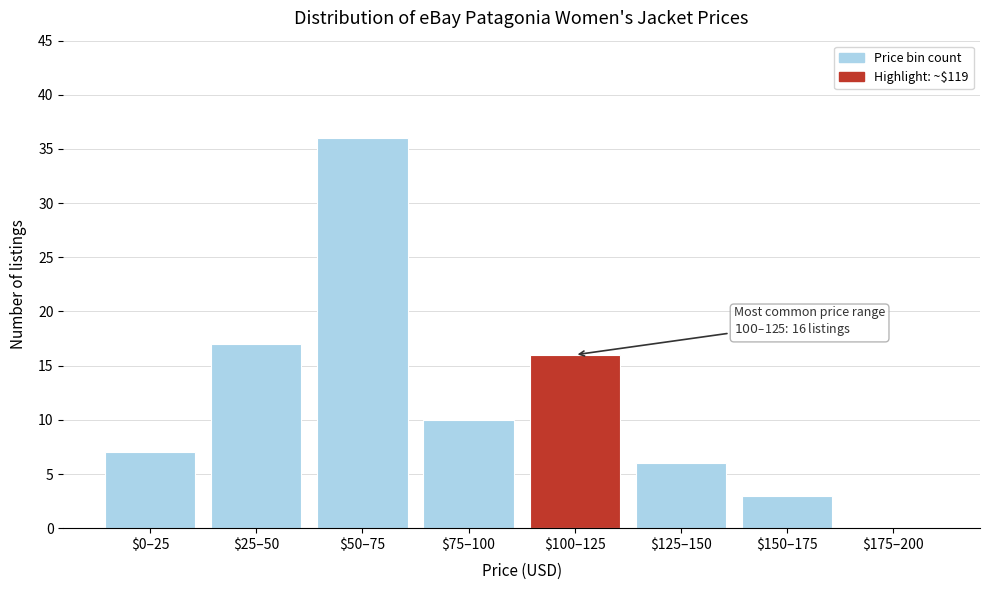

True or false: the data shows 14 at $175–200.

False